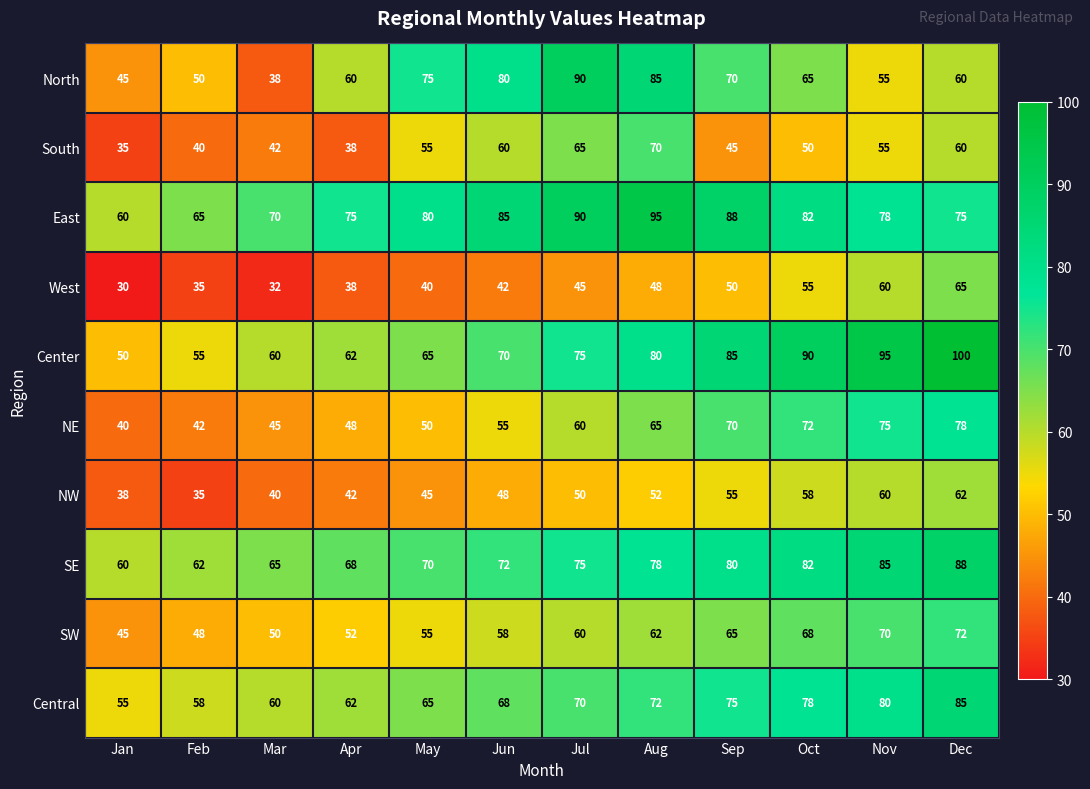

Which series has the largest range (max minus min)?

North